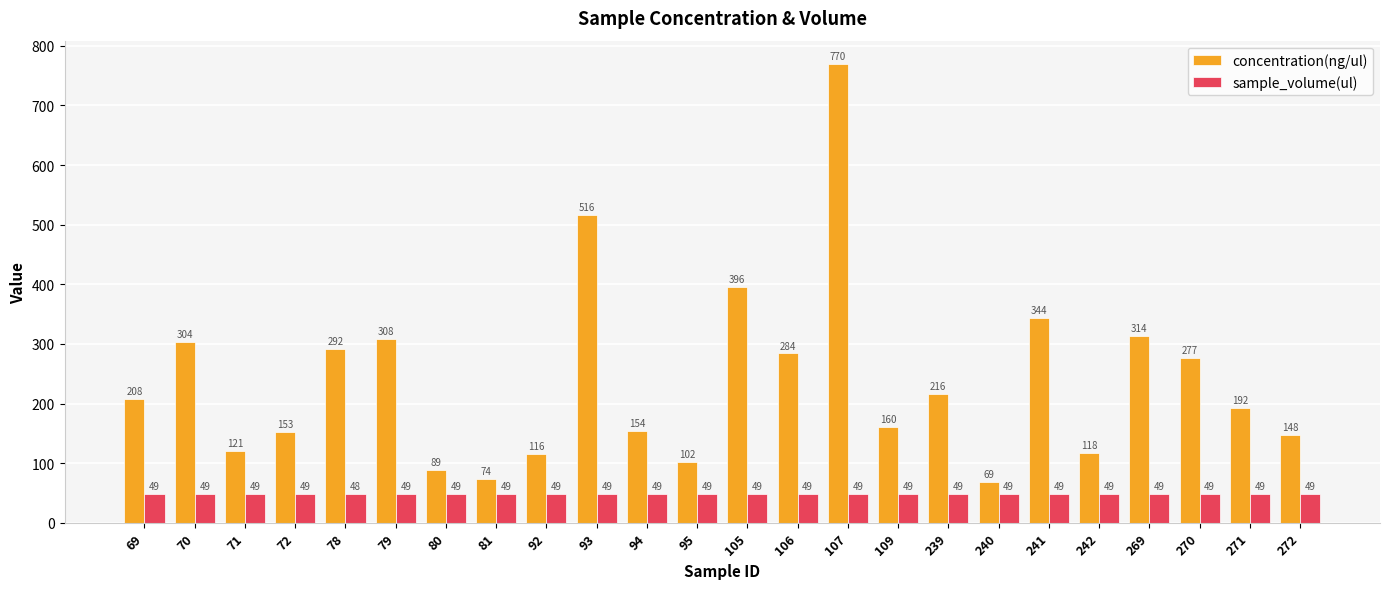

What is the approximate value of sample_volume(ul) at 93?

49.0